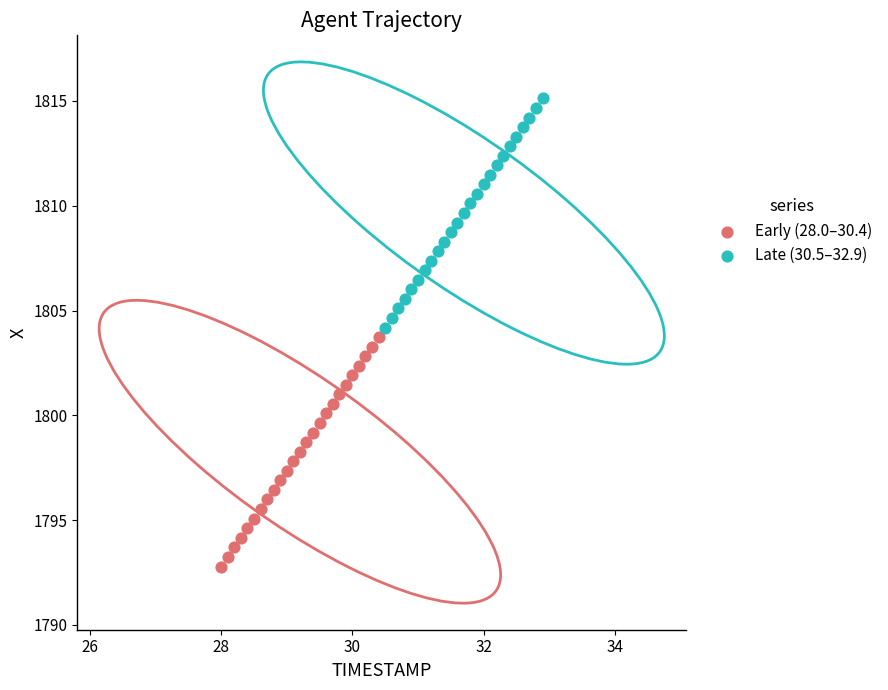

Which series has the largest Y range (max minus min)?

Early (28.0–30.4)